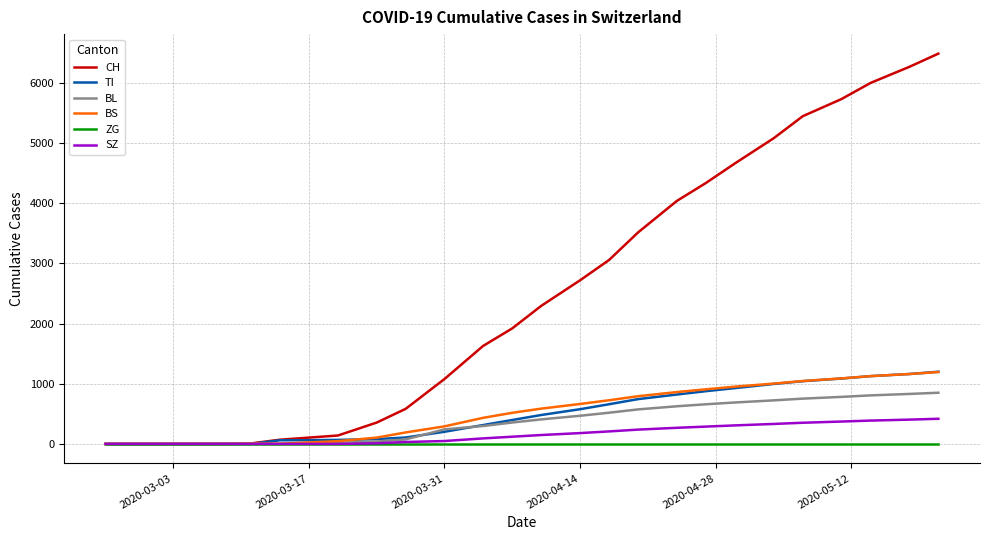

What is the maximum value shown in the chart?

6488